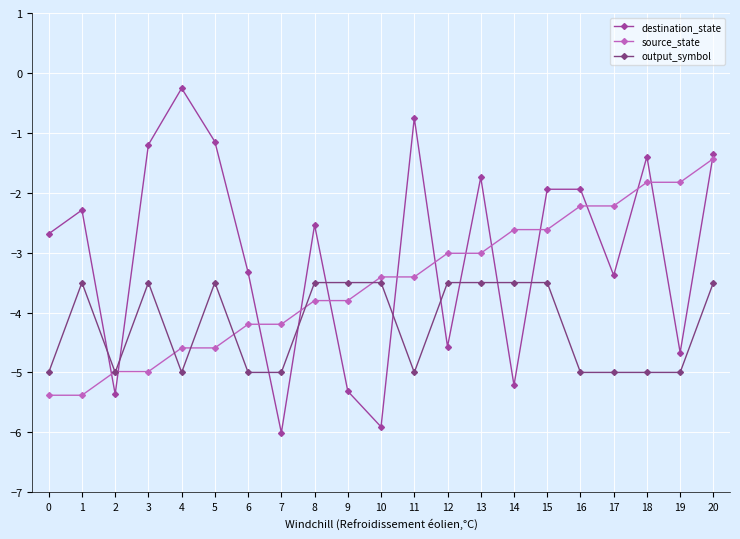

Reading left to right, list all the values displayed in this chart.

destination_state: -2.7	-2.3	-5.4	-1.2	-0.3	-1.1	-3.3	-6.0	-2.5	-5.3	-5.9	-0.8	-4.6	-1.7	-5.2	-1.9	-1.9	-3.4	-1.4	-4.7	-1.3
source_state: -5.4	-5.4	-5.0	-5.0	-4.6	-4.6	-4.2	-4.2	-3.8	-3.8	-3.4	-3.4	-3.0	-3.0	-2.6	-2.6	-2.2	-2.2	-1.8	-1.8	-1.4
output_symbol: -5.0	-3.5	-5.0	-3.5	-5.0	-3.5	-5.0	-5.0	-3.5	-3.5	-3.5	-5.0	-3.5	-3.5	-3.5	-3.5	-5.0	-5.0	-5.0	-5.0	-3.5